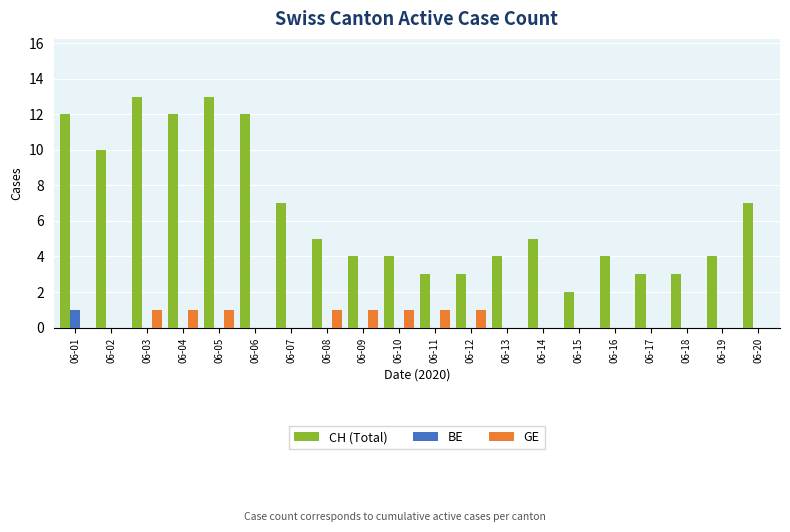

Which series changed the most between 06-06 and 06-18?

CH (Total)